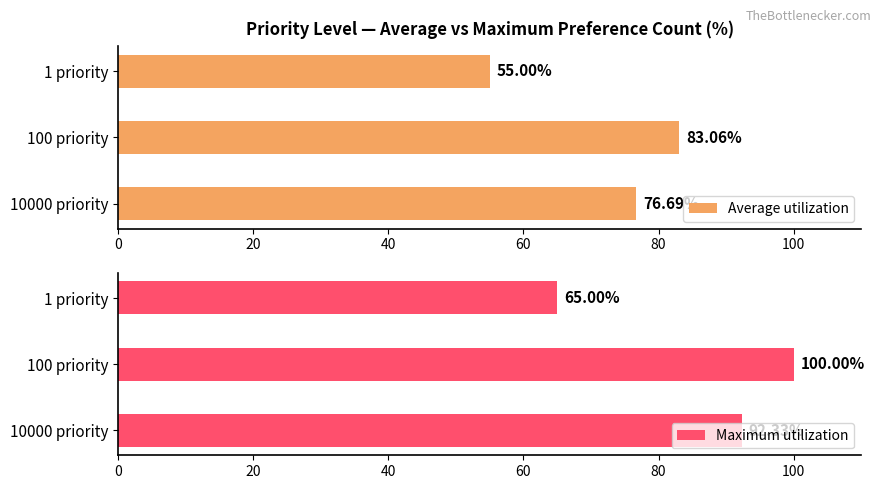

How many data points does each series have?

3